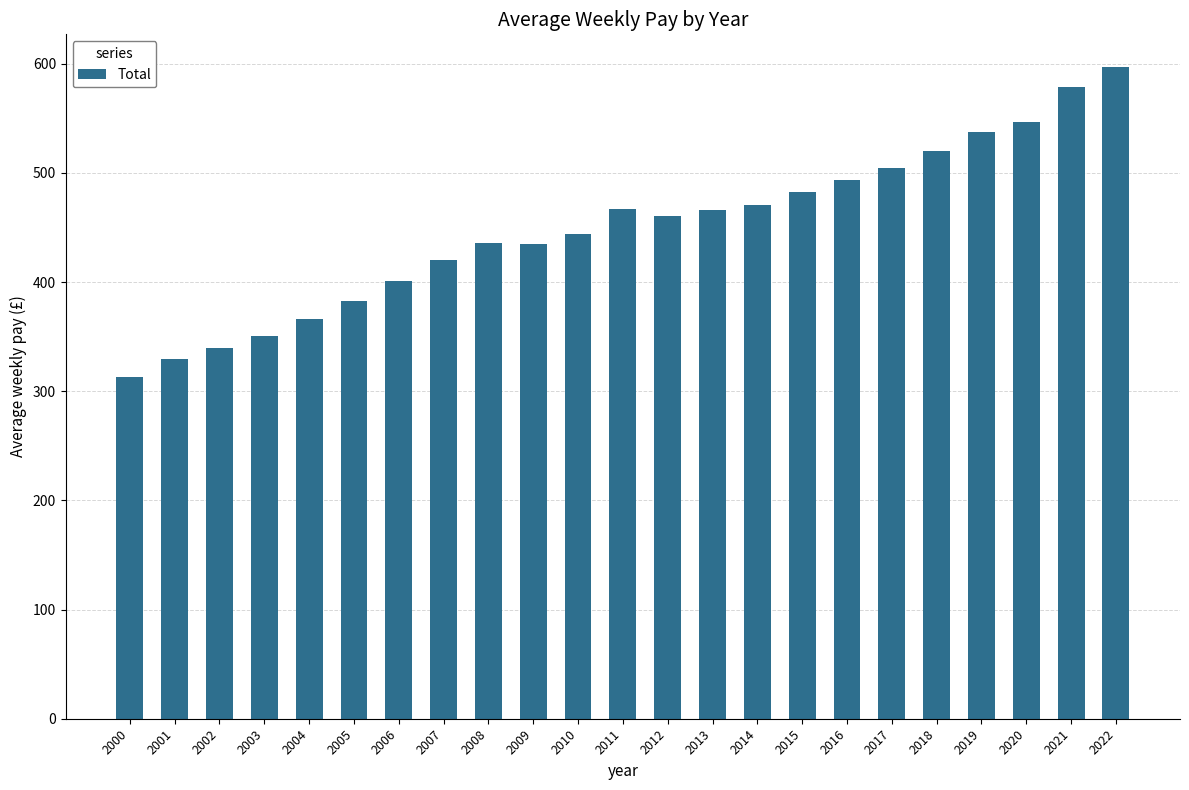

Read the value at 2002.

340.0